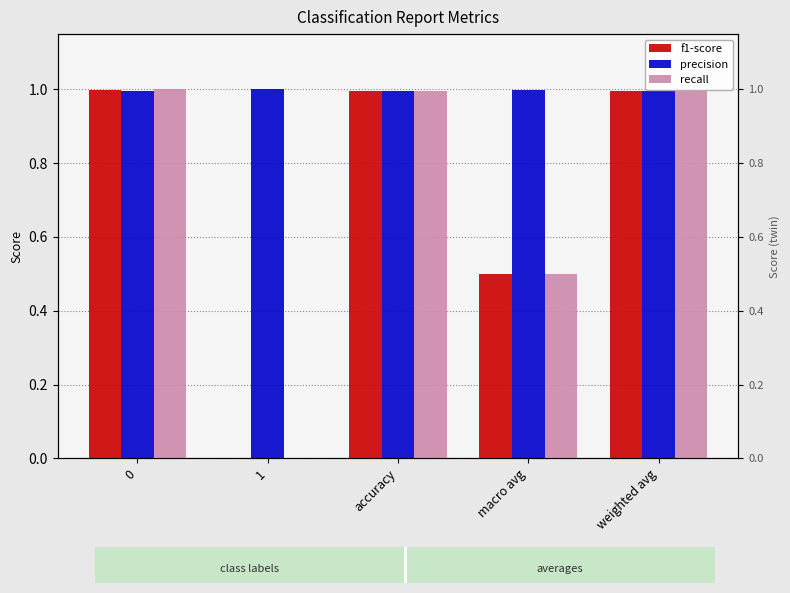

Is it true that f1-score equals 1.6 at 0?

False